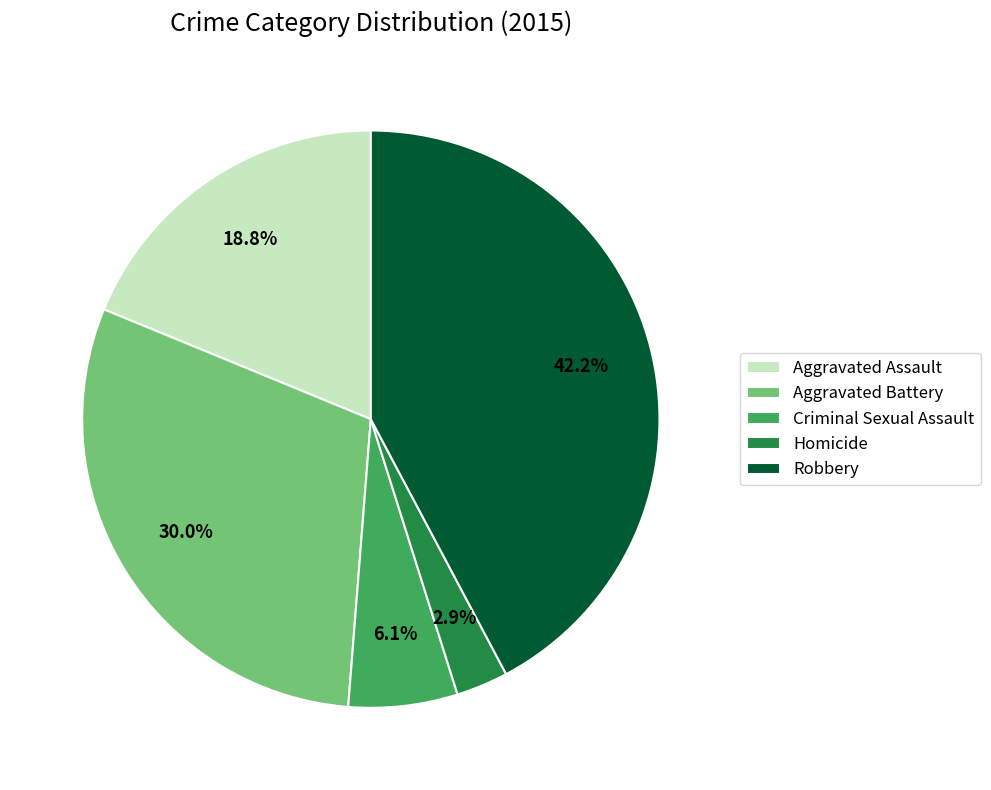

Is it true that Robbery is 52% of the pie?

False